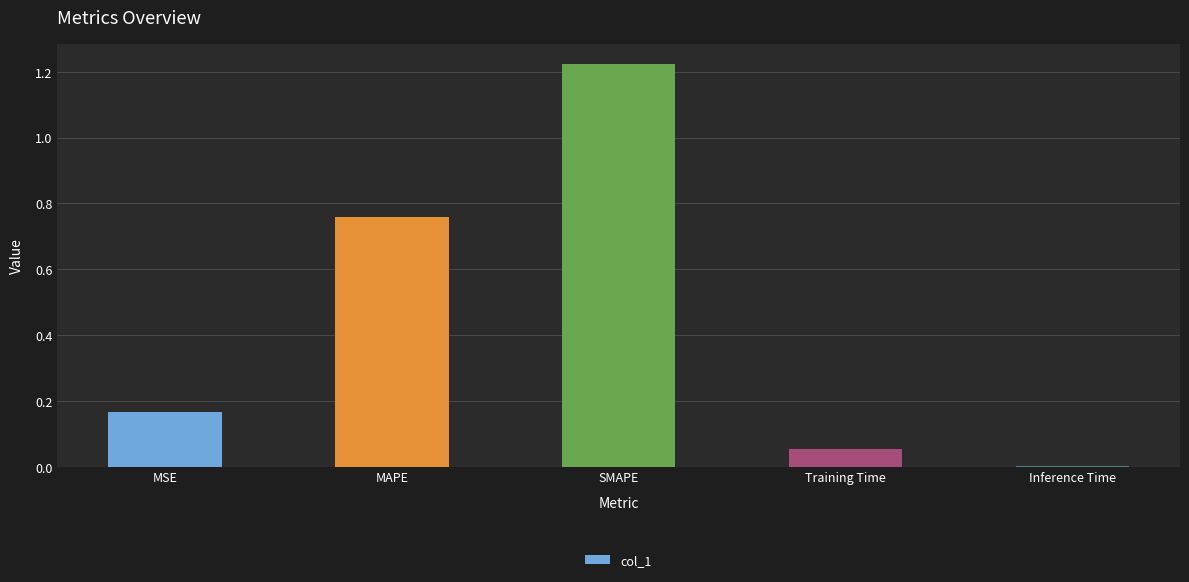

Which category has the highest value across all series?

SMAPE